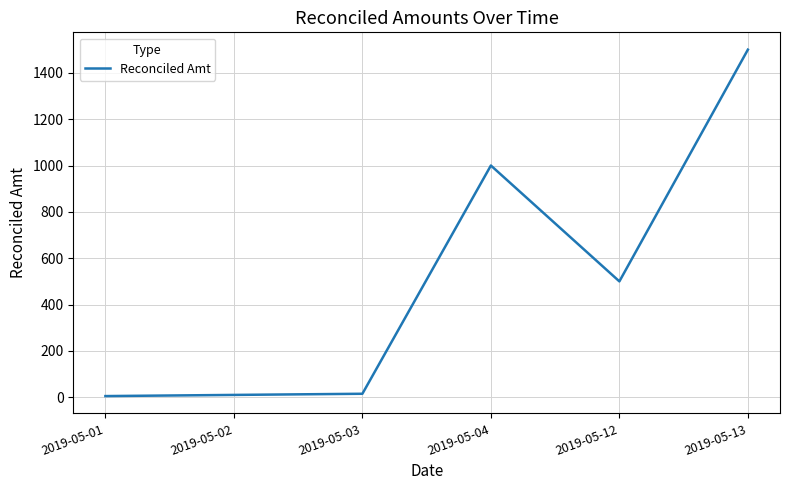

What is the maximum value shown in the chart?

1500